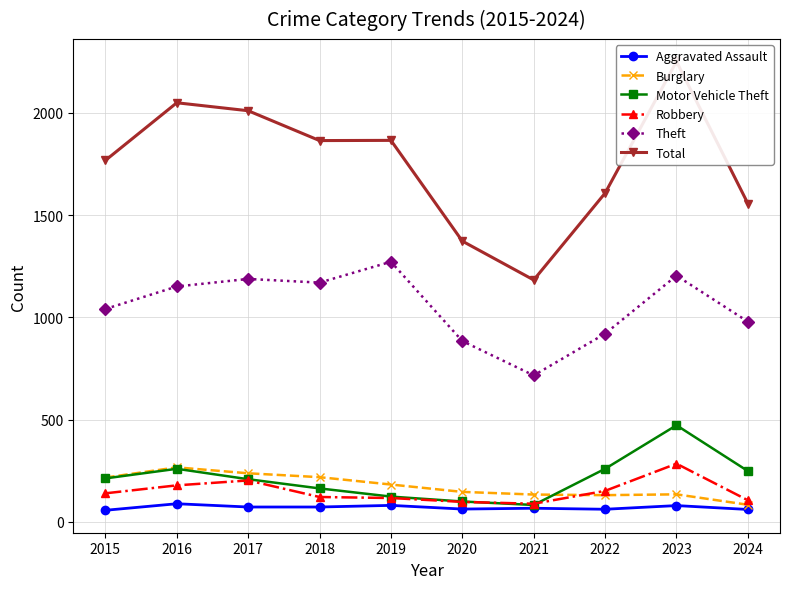

What is the average value of the Motor Vehicle Theft series?

212